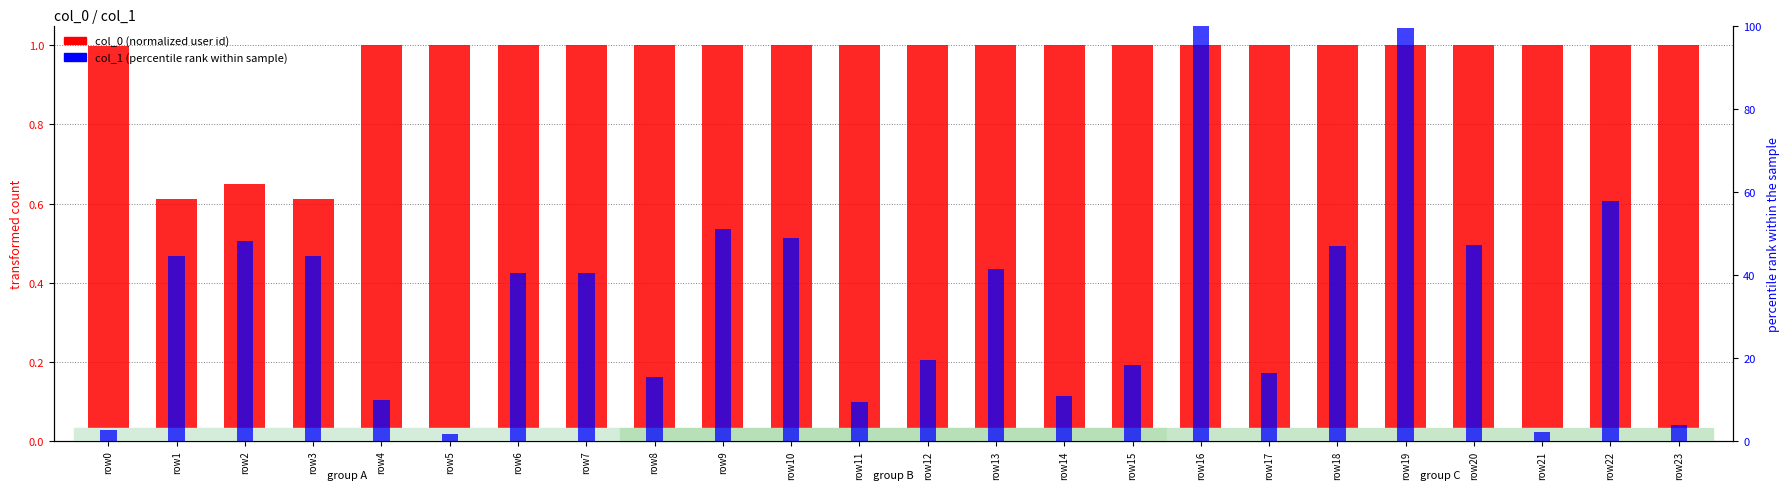

At how many categories does at least one series exceed 24?

13